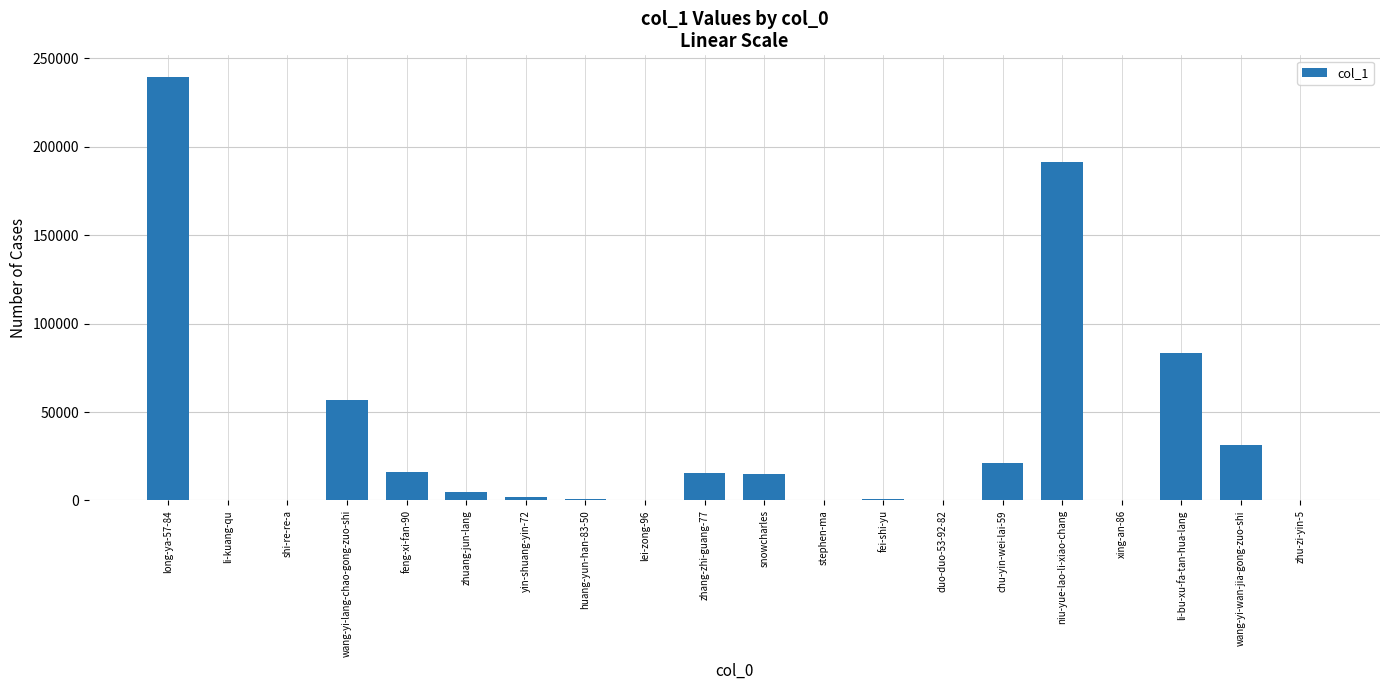

What is the ratio of the value at snowcharles to the value at wang-yi-wan-jia-gong-zuo-shi?

0.5